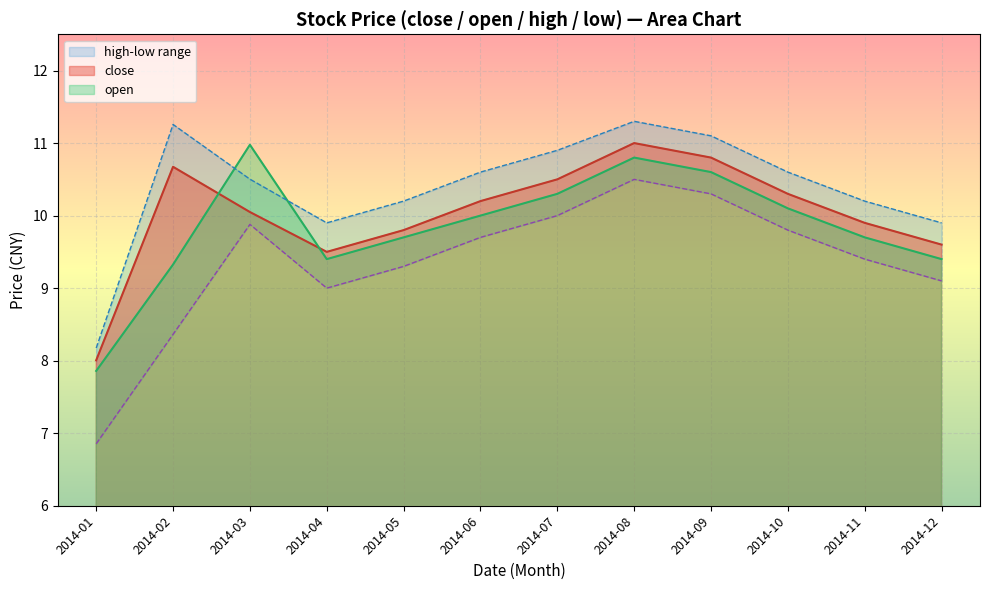

Reading left to right, transcribe all the data shown in this chart.

close: 2014-01=8.0	2014-02=10.7	2014-03=10.0	2014-04=9.5	2014-05=9.8	2014-06=10.2	2014-07=10.5	2014-08=11.0	2014-09=10.8	2014-10=10.3	2014-11=9.9	2014-12=9.6
open: 2014-01=7.9	2014-02=9.3	2014-03=11.0	2014-04=9.4	2014-05=9.7	2014-06=10.0	2014-07=10.3	2014-08=10.8	2014-09=10.6	2014-10=10.1	2014-11=9.7	2014-12=9.4
high: 2014-01=8.2	2014-02=11.3	2014-03=10.5	2014-04=9.9	2014-05=10.2	2014-06=10.6	2014-07=10.9	2014-08=11.3	2014-09=11.1	2014-10=10.6	2014-11=10.2	2014-12=9.9
low: 2014-01=6.9	2014-02=8.4	2014-03=9.9	2014-04=9.0	2014-05=9.3	2014-06=9.7	2014-07=10.0	2014-08=10.5	2014-09=10.3	2014-10=9.8	2014-11=9.4	2014-12=9.1